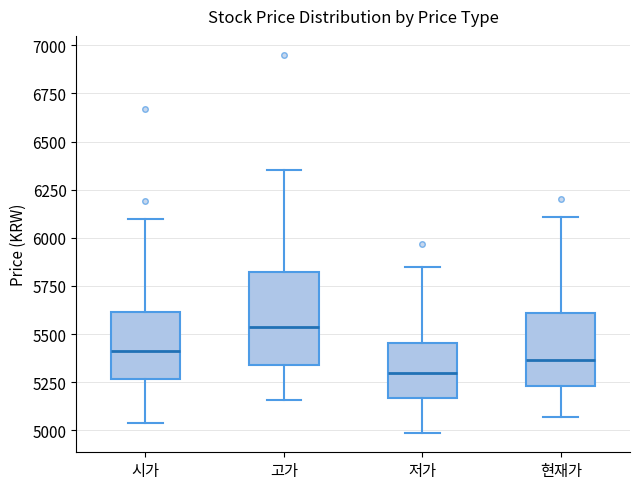

Reading left to right, read every box against the y-axis: the position of its median line, the range the box covers, and the ends of its whiskers. The values are not printed on the chart, so give them approximately, as read against the axis.

시가: median 5400, box 5250 to 5600, whiskers 5050 to 6100
고가: median 5550, box 5350 to 5800, whiskers 5150 to 6350
저가: median 5300, box 5150 to 5450, whiskers 5000 to 5850
현재가: median 5350, box 5250 to 5600, whiskers 5050 to 6100